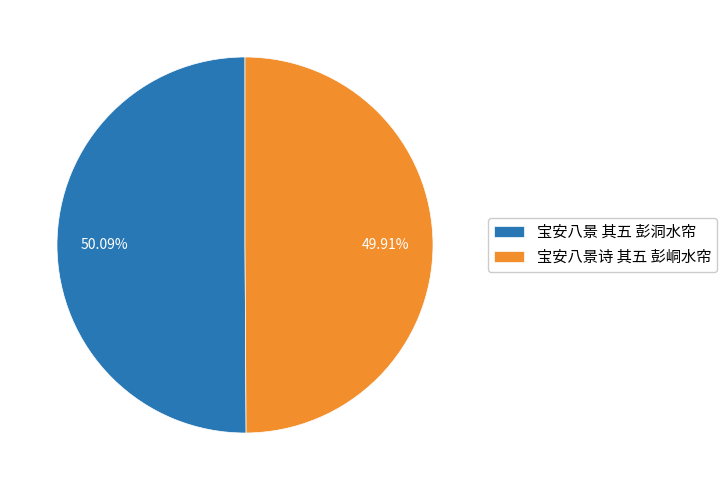

Count the number of slices in the pie.

2